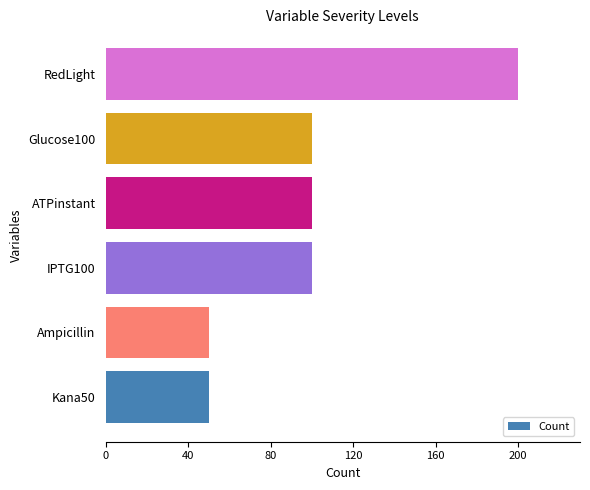

What is the change in value from Glucose100 to RedLight?

+100